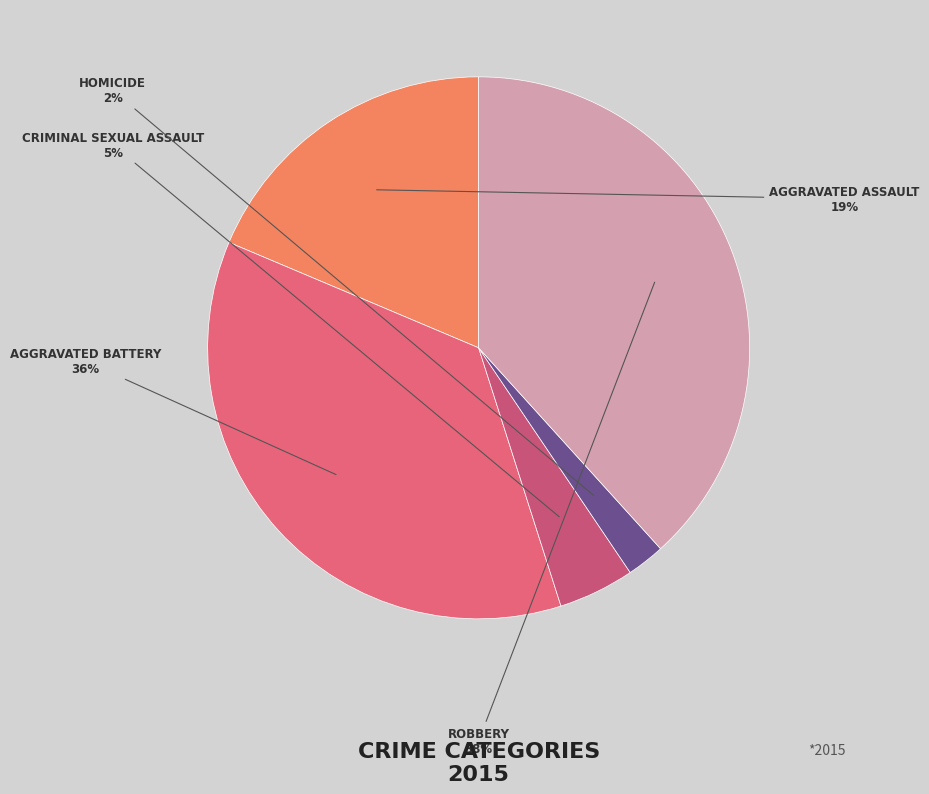

Which category has the biggest portion of the pie?

Robbery